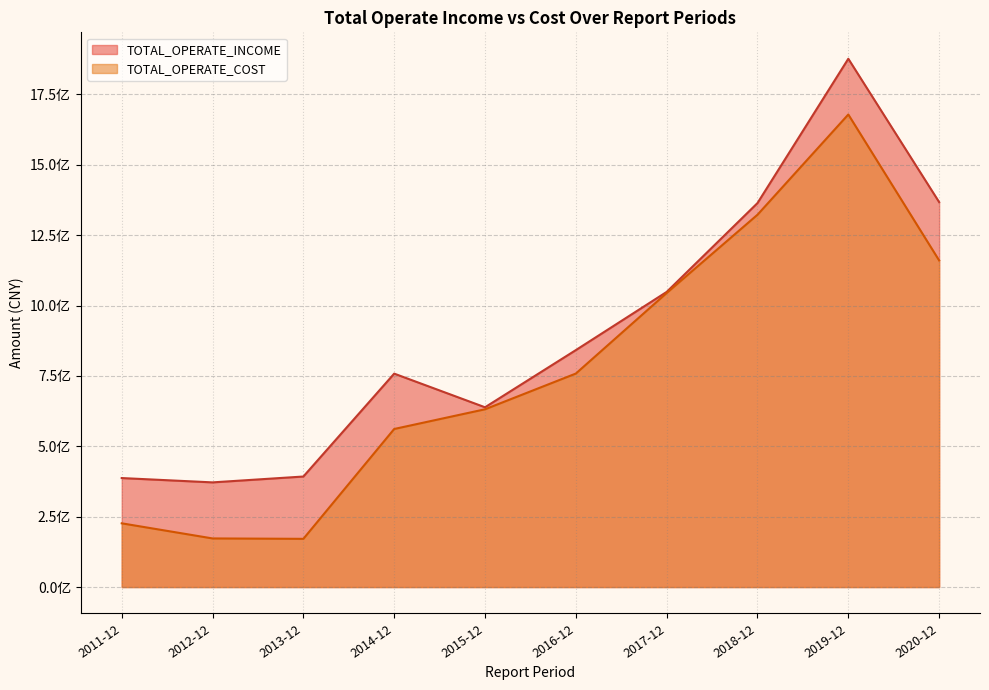

The value of TOTAL_OPERATE_INCOME at 2016-12 is 426130471.6. True or false?

False